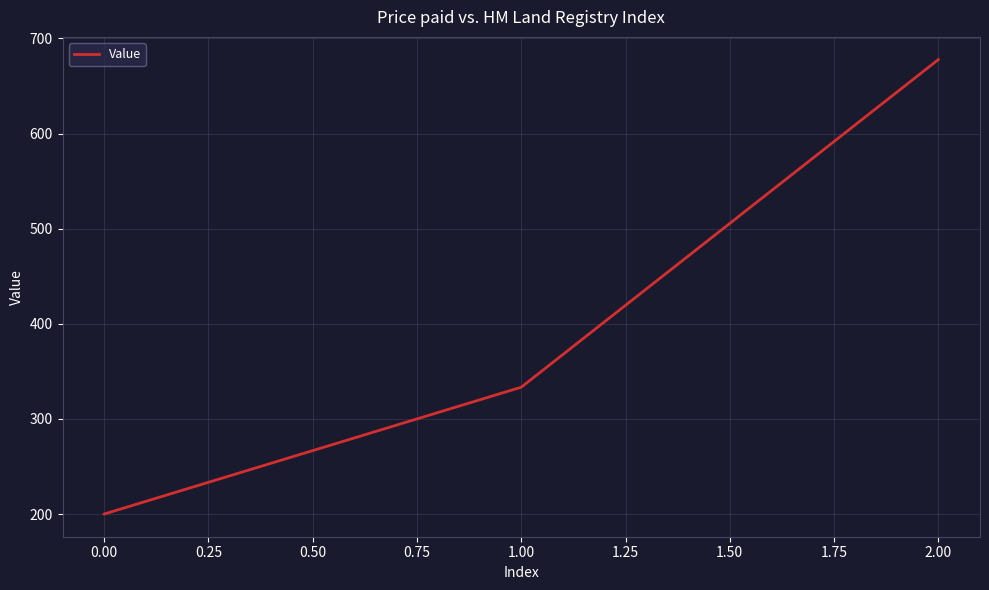

Reading left to right, extract all data points from this chart.

200.0	333.3	677.8